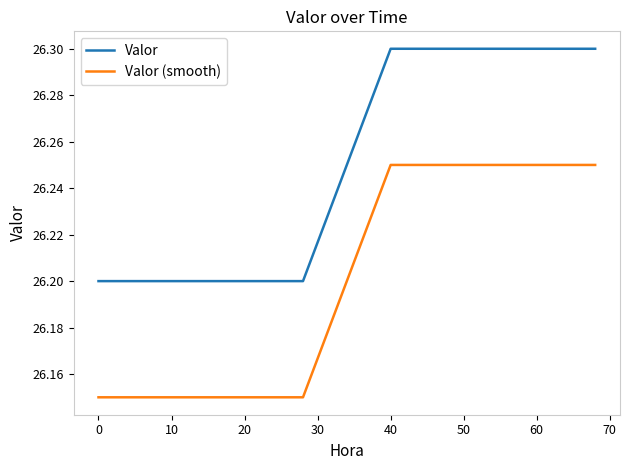

Which series has the largest total across all categories?

Valor